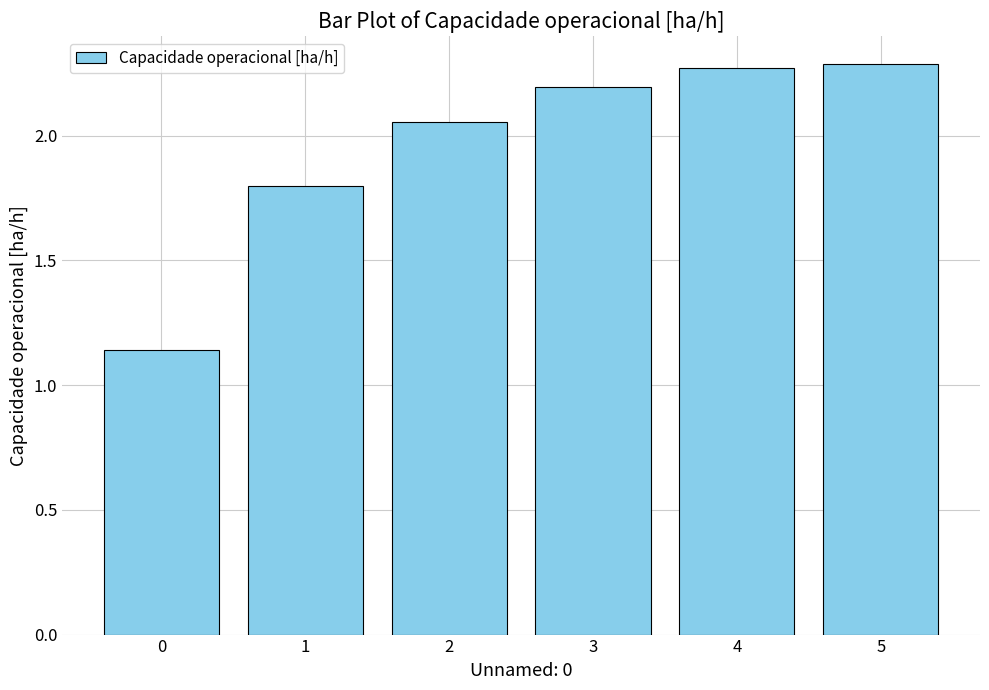

What is the difference between the maximum and second lowest values?

0.5